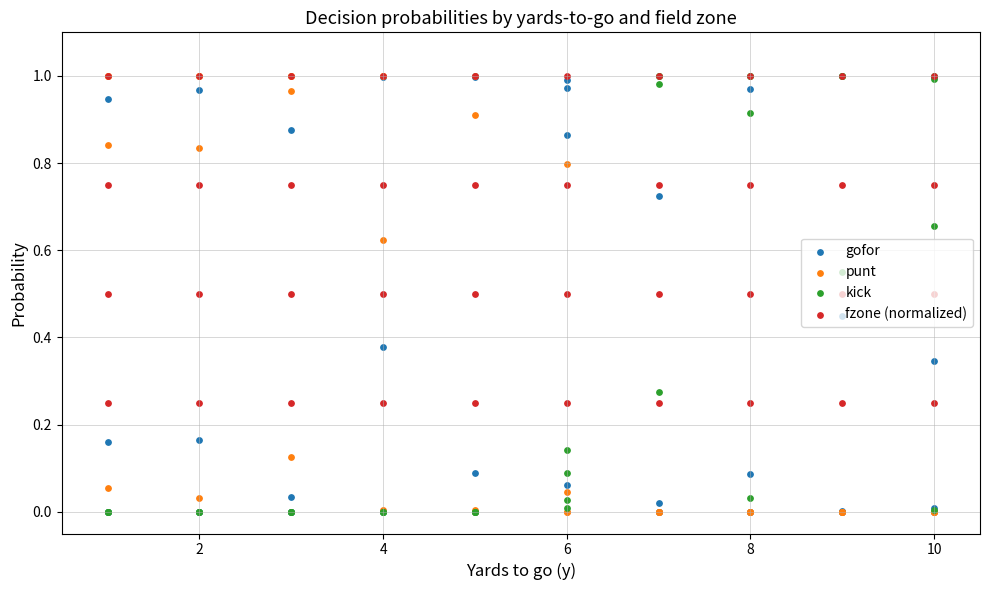

At which category is the sum across all series the highest?

6